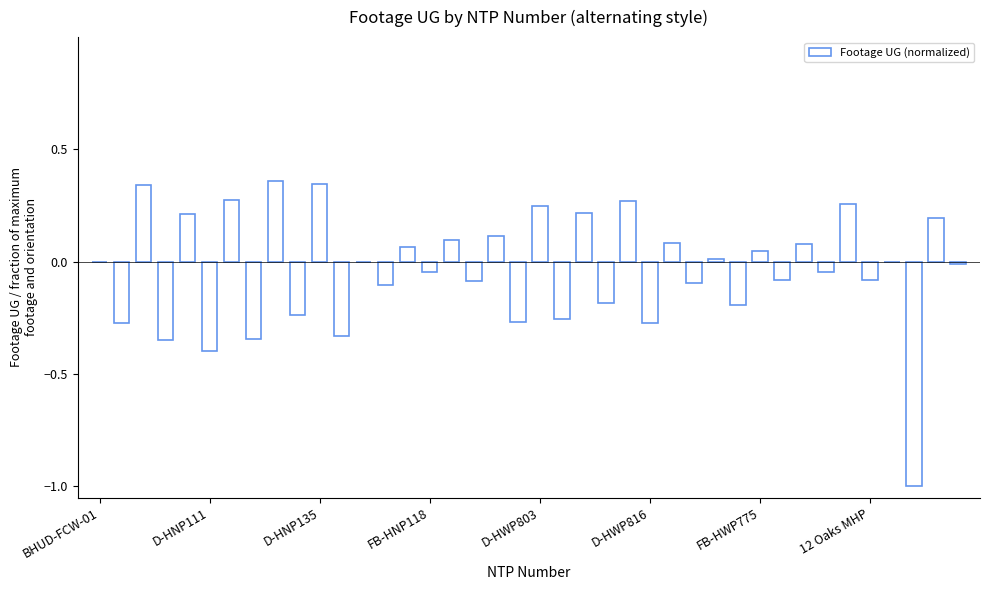

What is the sum of all values?

-1.4